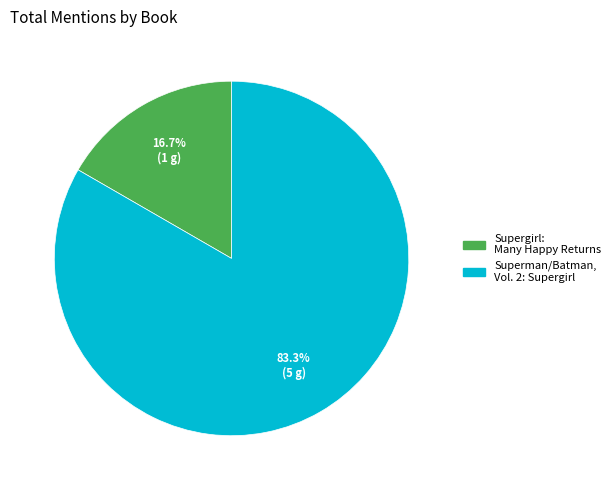

Is it true that Superman/Batman, Vol. 2: Supergirl is 75% of the pie?

False